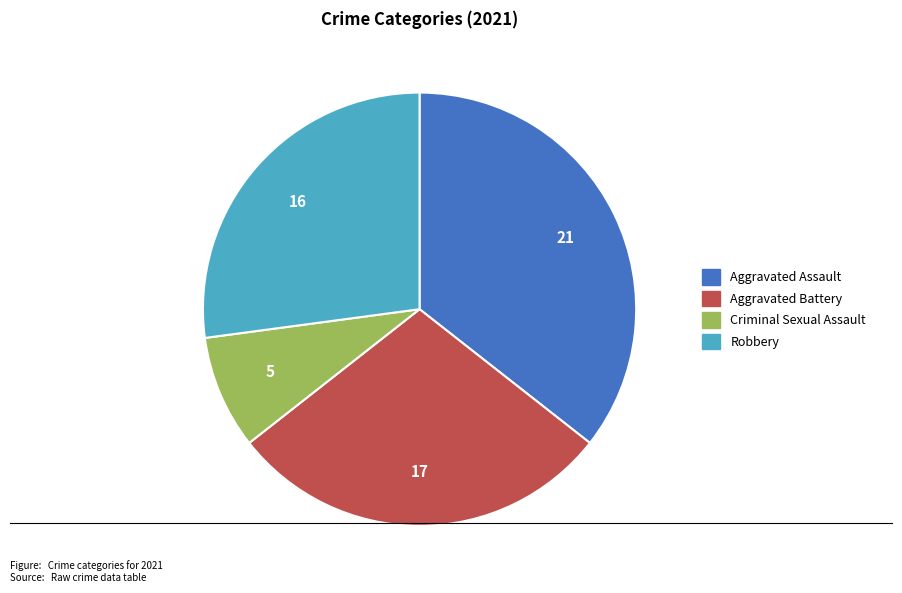

Is there a majority slice in this chart?

No